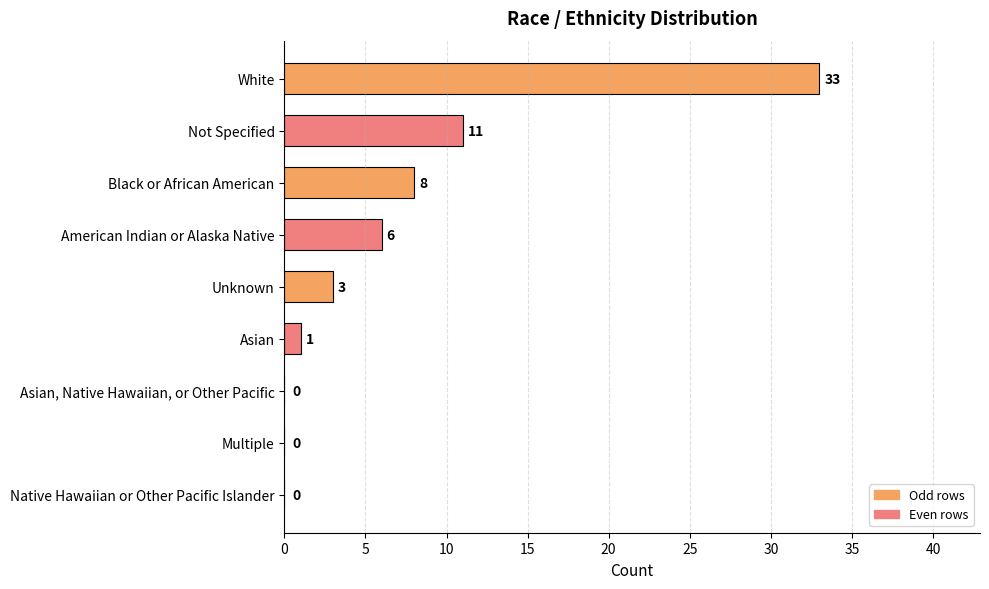

Reading top to bottom, list all the values displayed in this chart.

White=33	Not Specified=11	Black or African American=8	American Indian or Alaska Native=6	Unknown=3	Asian=1	Asian, Native Hawaiian, or Other Pacific=0	Multiple=0	Native Hawaiian or Other Pacific Islander=0